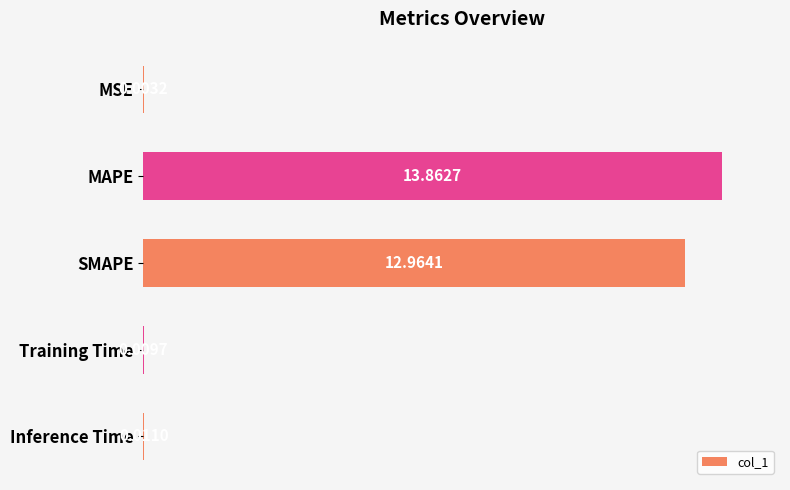

What is the change in value from SMAPE to Inference Time?

-93.4